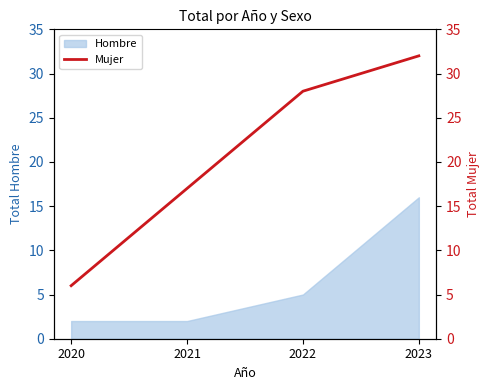

Is it true that Hombre equals 2 at 2022?

False